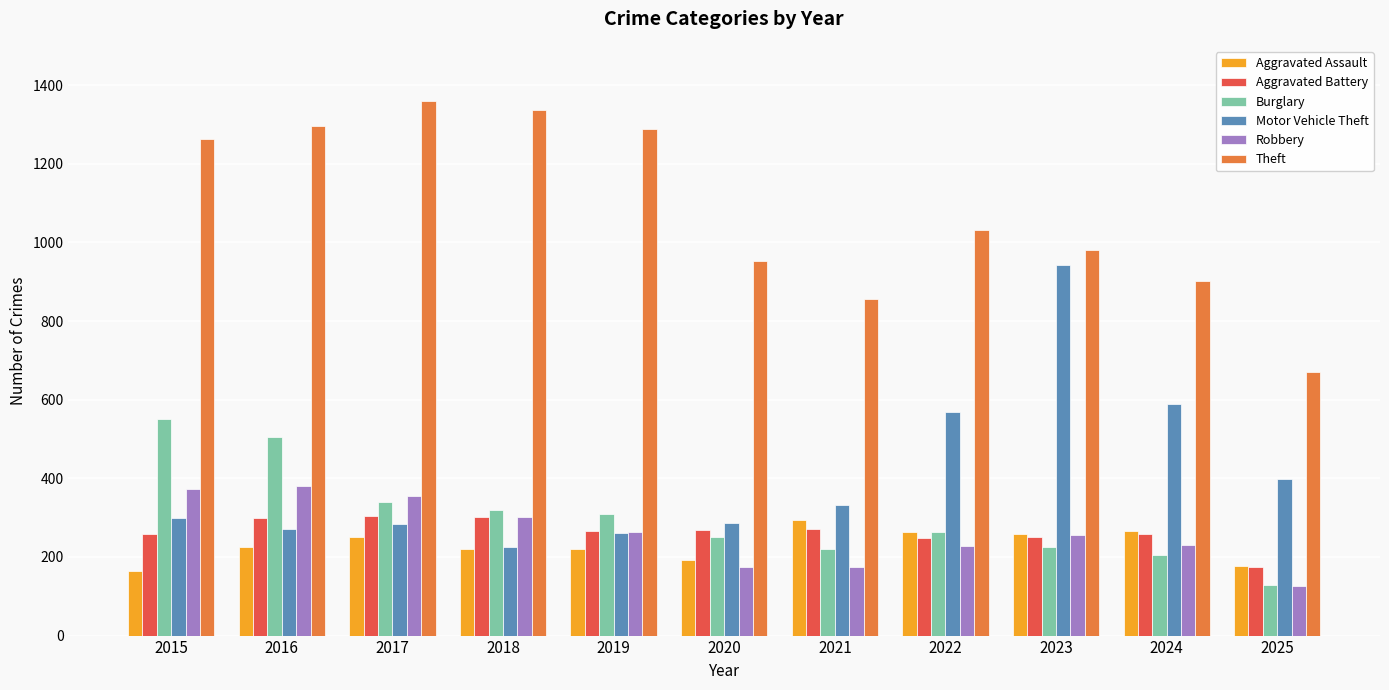

What is the approximate value of Burglary at 2017, to the nearest 50?

350